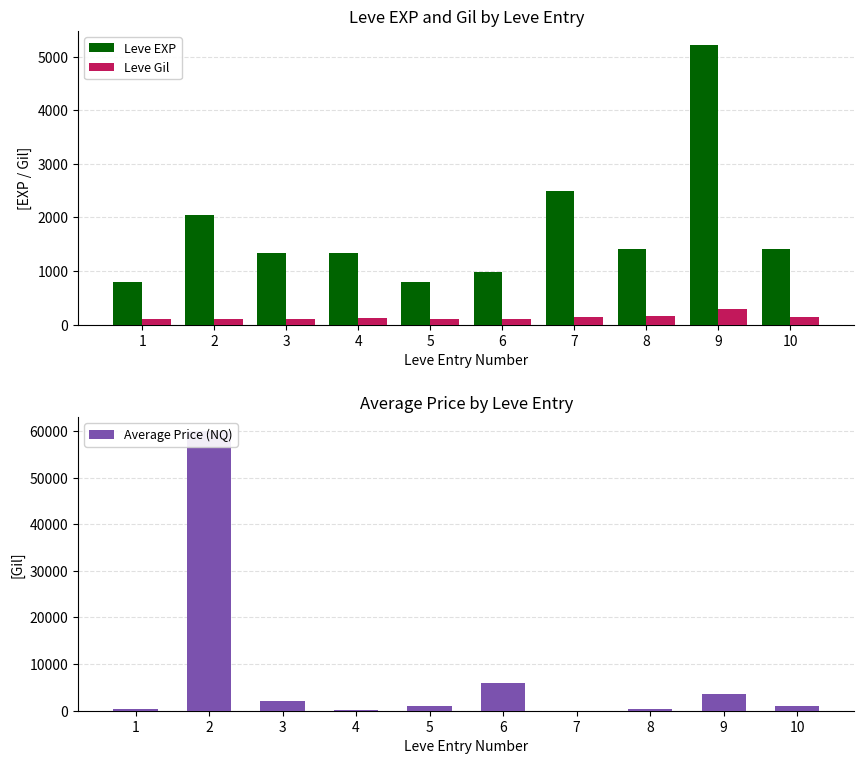

Rank the series by their maximum value, from lowest to highest.

Leve Gil, Leve EXP, Average Price (NQ)